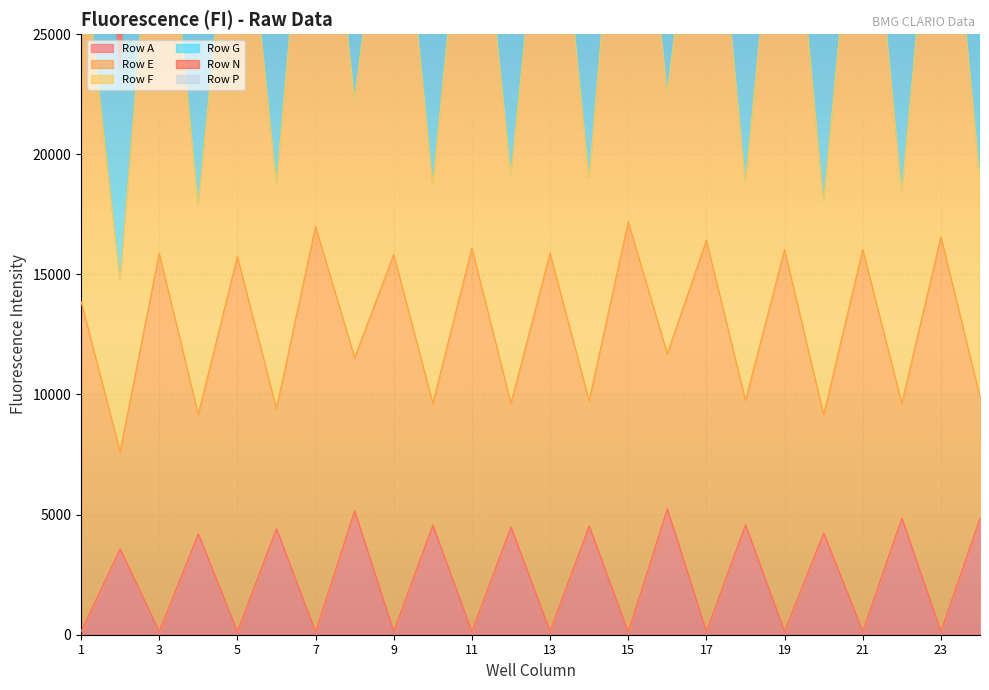

How many data points in Row F are less than 29342?

12